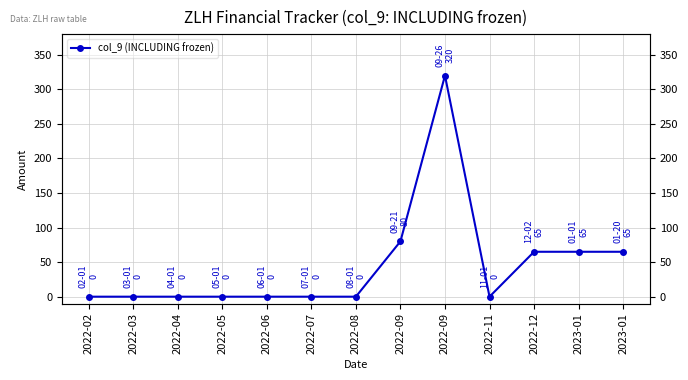

What is the change in value from 2022-05 to 2022-09?

+80